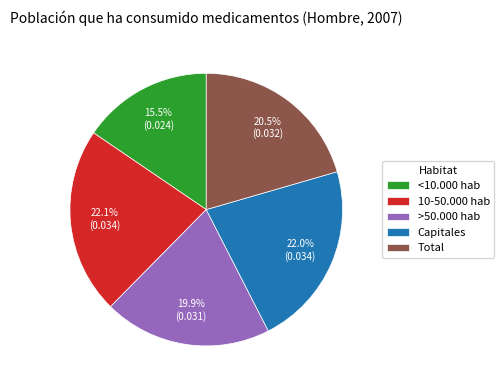

Is the sum of >50.000 hab and Capitales greater than half?

No